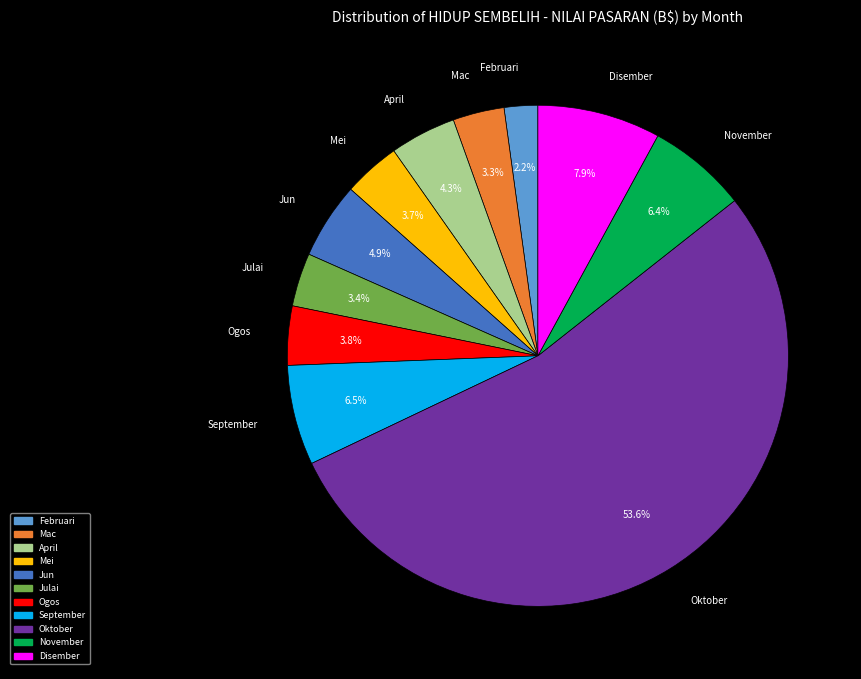

The Jun slice represents 5% of the pie. True or false?

True